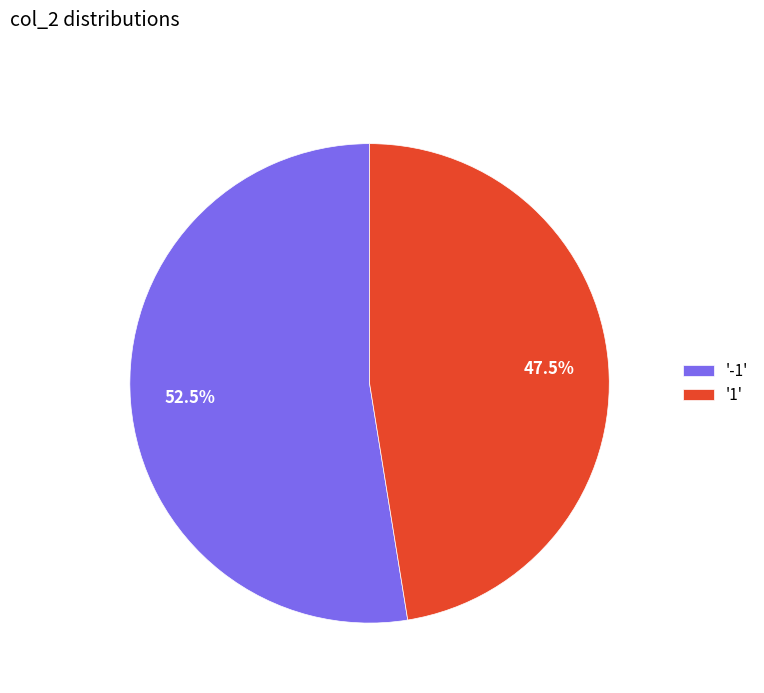

Which has a higher value, '-1' or '1'?

'-1'